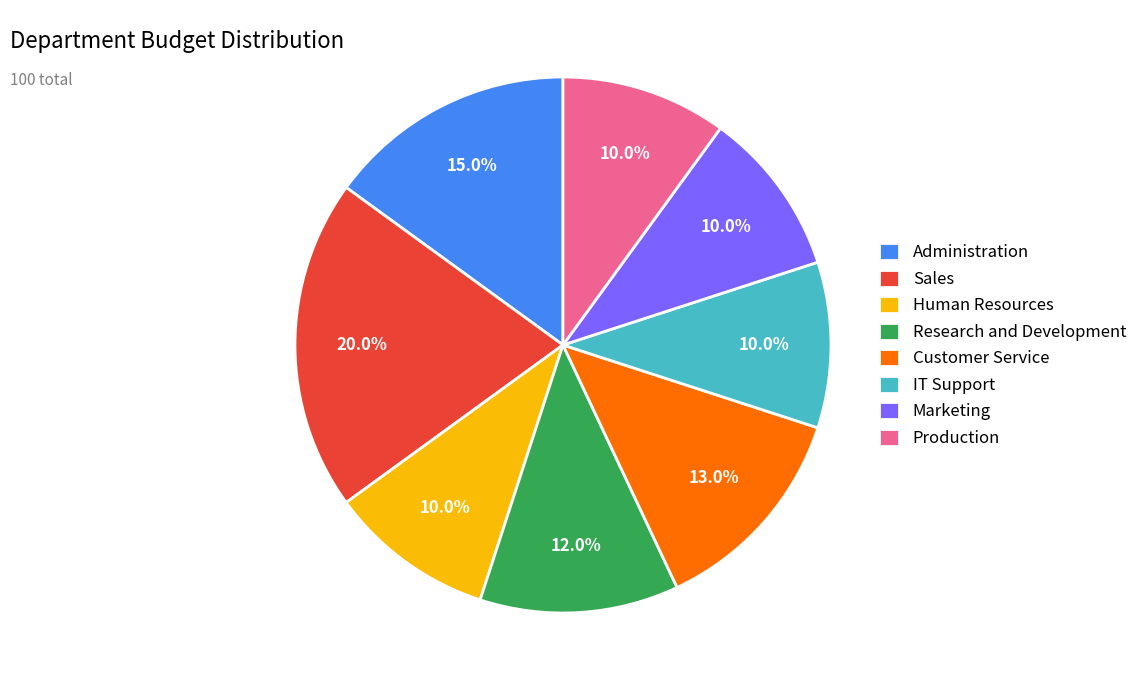

To the nearest percent, what portion does Research and Development represent?

12%